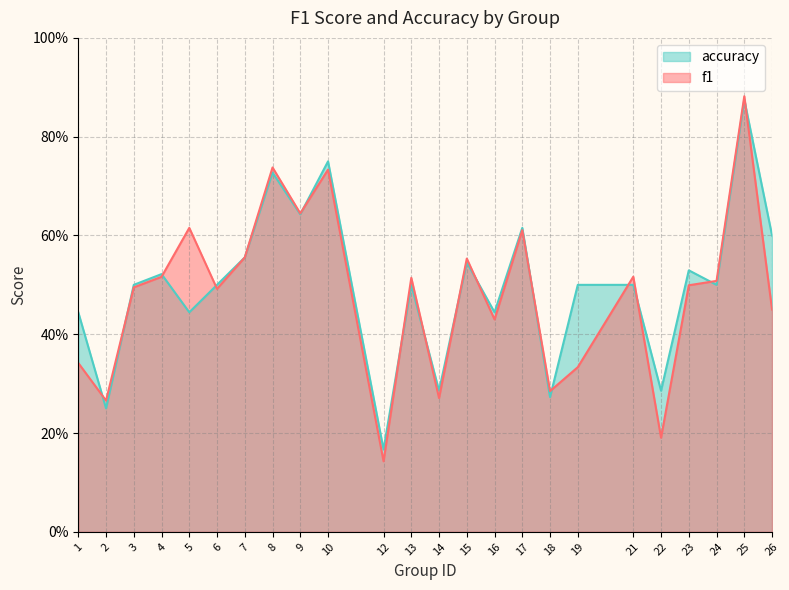

Which series has the largest total across all categories?

accuracy